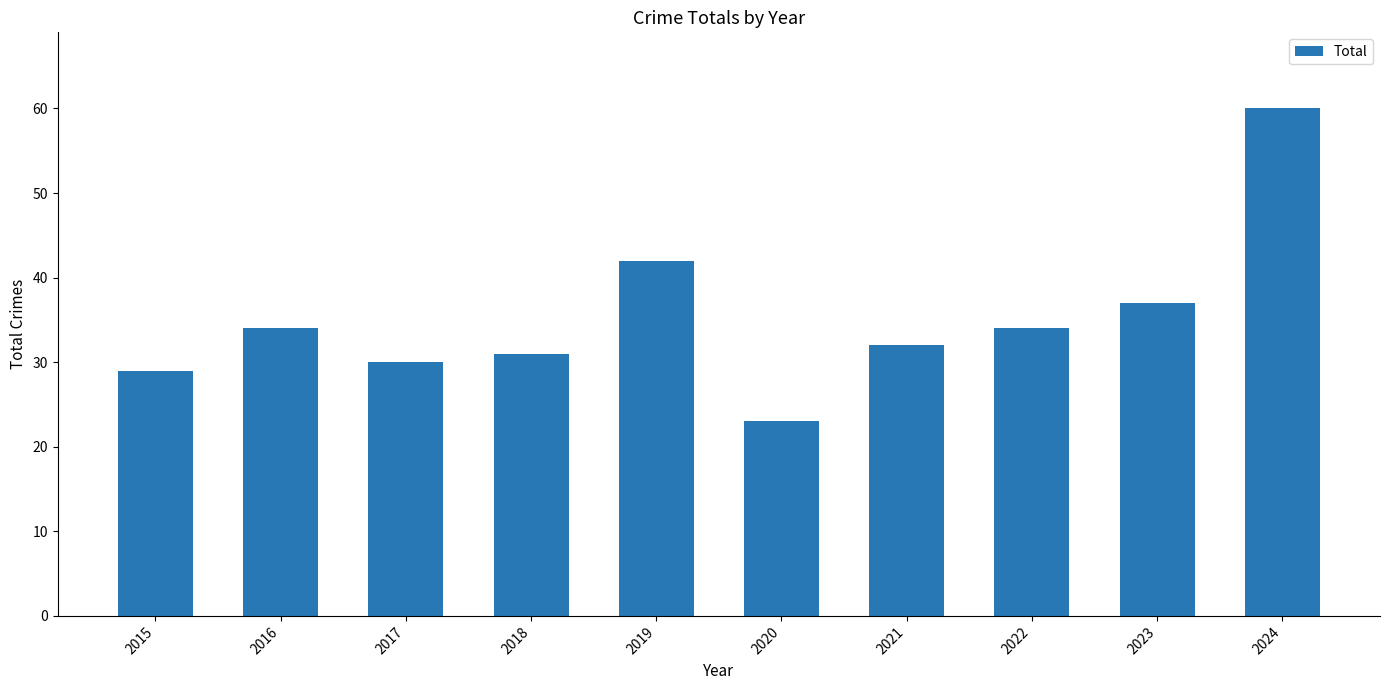

What is the ratio of the value at 2022 to the value at 2020?

1.5